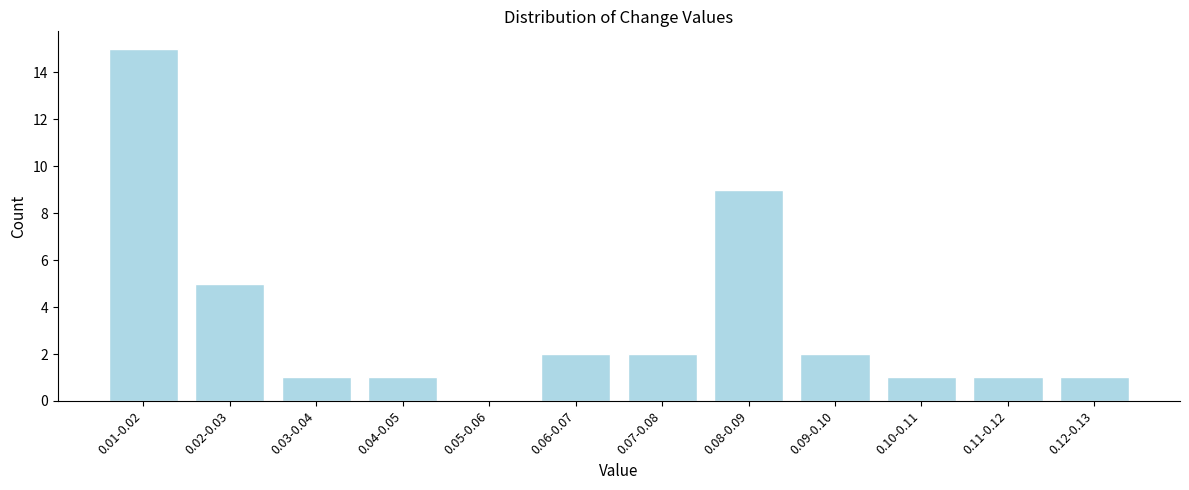

Reading left to right, extract all data points from this chart.

0.01-0.02=15	0.02-0.03=5	0.03-0.04=1	0.04-0.05=1	0.05-0.06=0	0.06-0.07=2	0.07-0.08=2	0.08-0.09=9	0.09-0.10=2	0.10-0.11=1	0.11-0.12=1	0.12-0.13=1